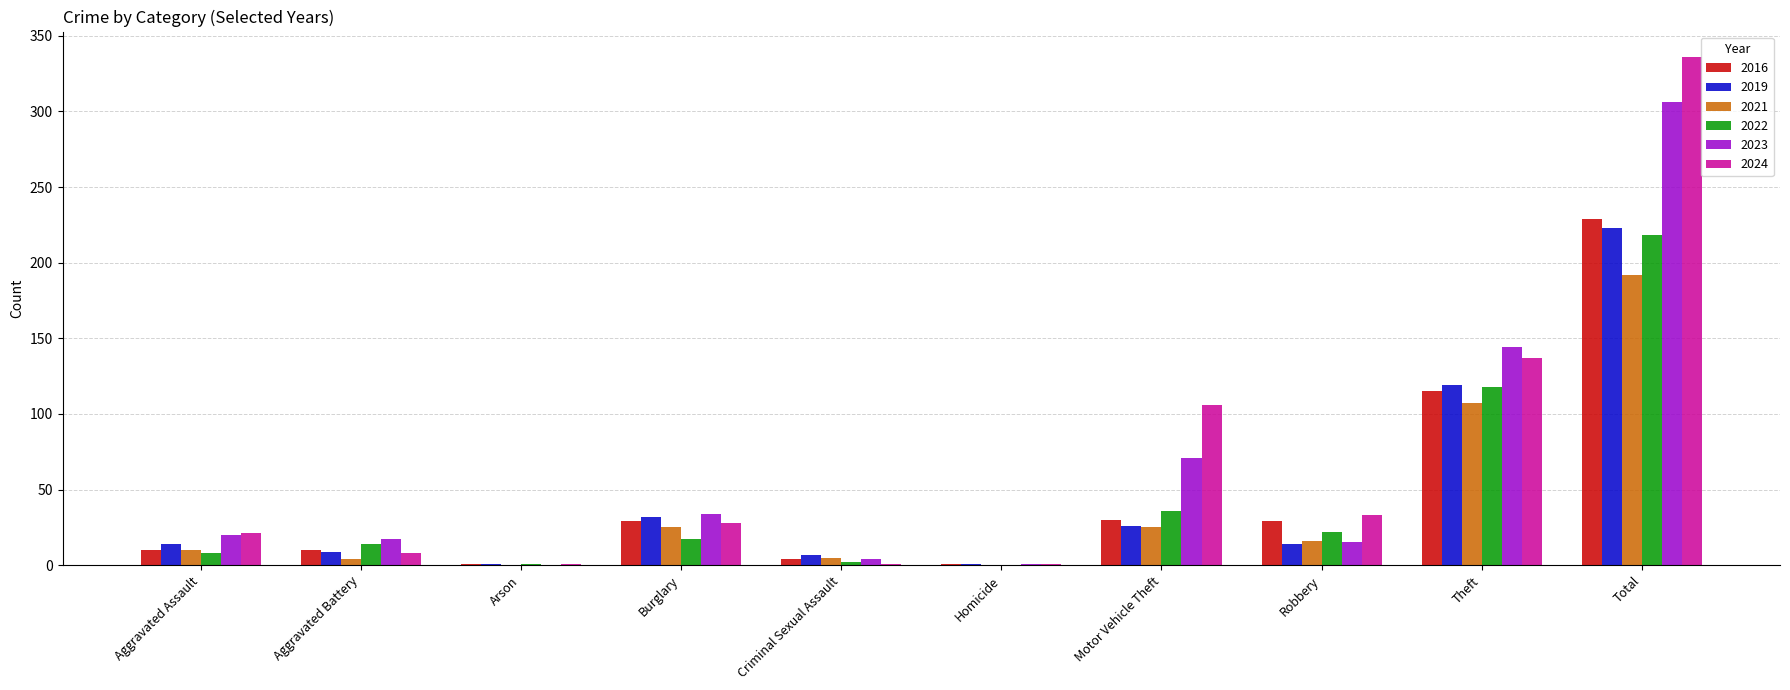

Count the number of data series in this chart.

6